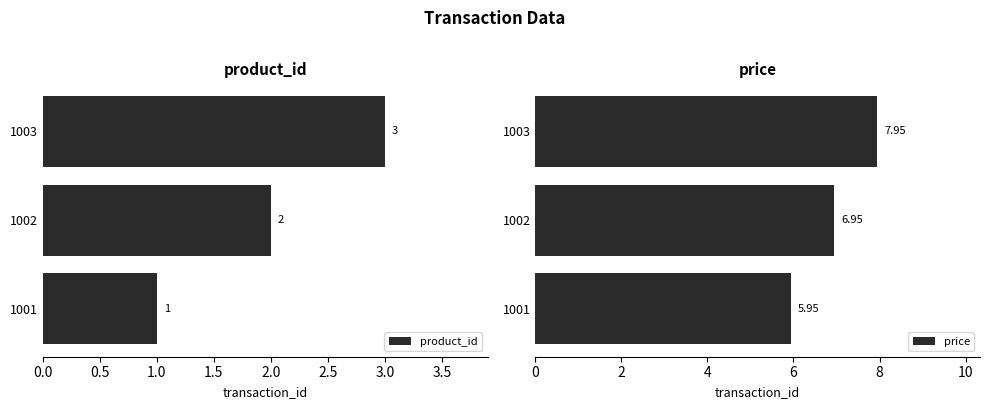

How many data points in price are above 6?

2